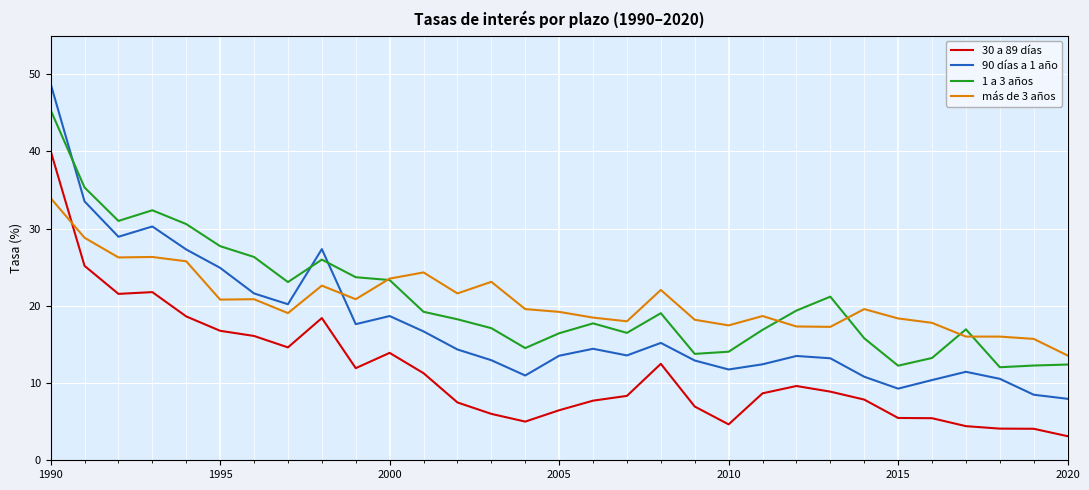

True or false: 90 días a 1 año and más de 3 años intersect in this chart.

True